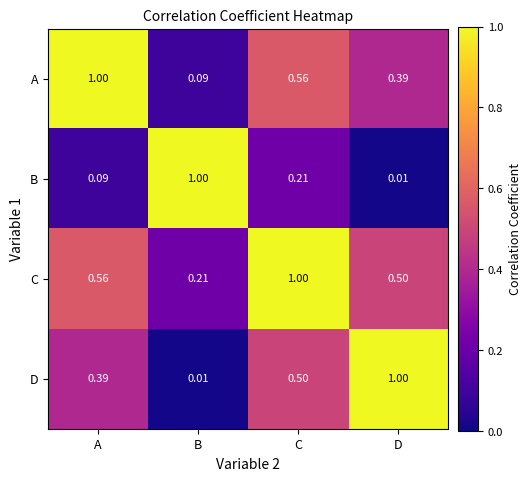

Where is B nearest to the value 0?

D